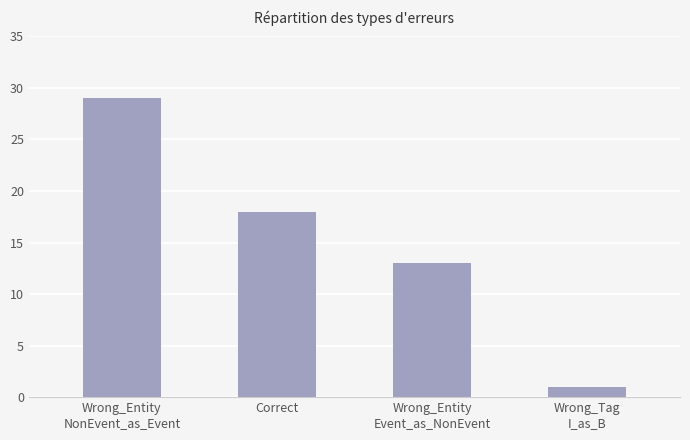

What is the change in value from Correct to Wrong_Tag
I_as_B?

-17